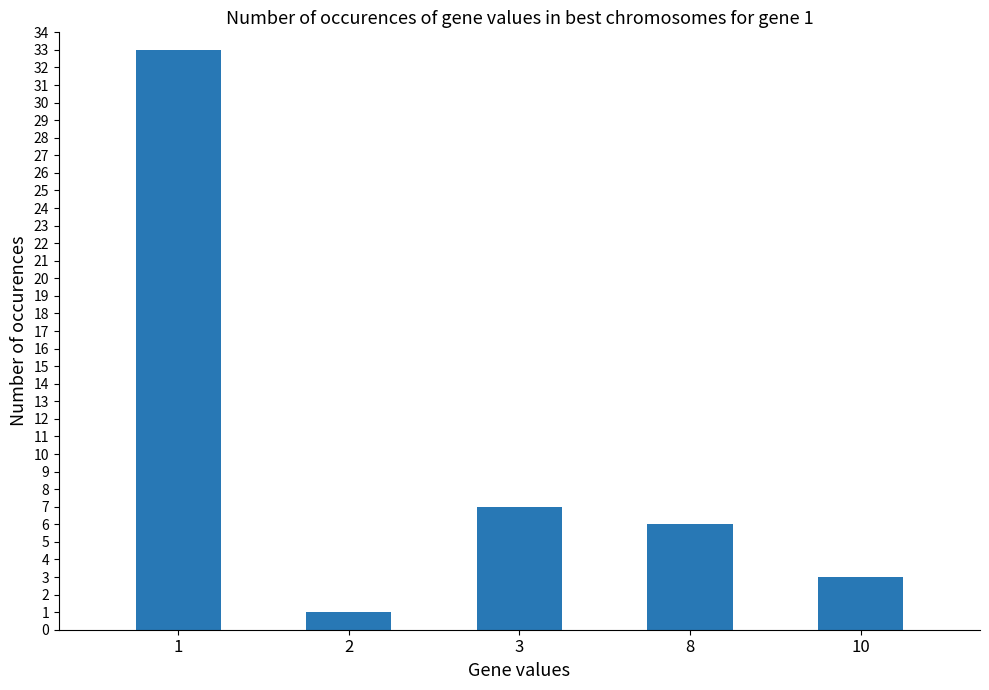

Is it true that the value at 8 is 4?

False